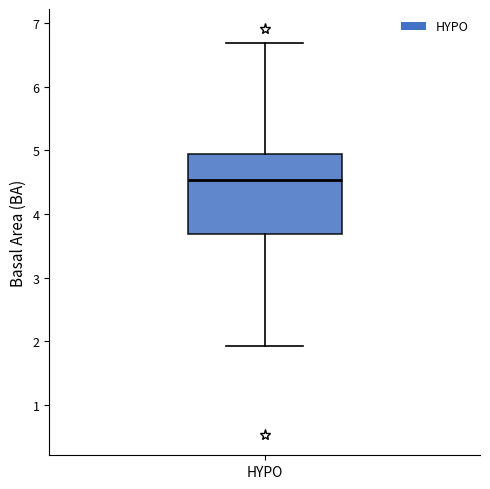

Read this box plot against the y-axis: the position of the median line, the range covered by the box, and the ends of both whiskers. The values are not printed on the chart, so give them approximately, as read against the axis.

median 4.5, box 3.7 to 4.9, whiskers 1.9 to 6.7